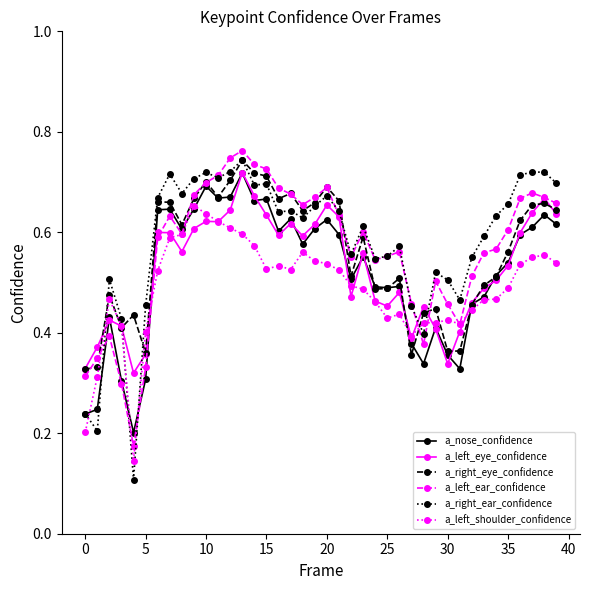

True or false: a_left_eye_confidence has more than 1 interior local peaks.

True